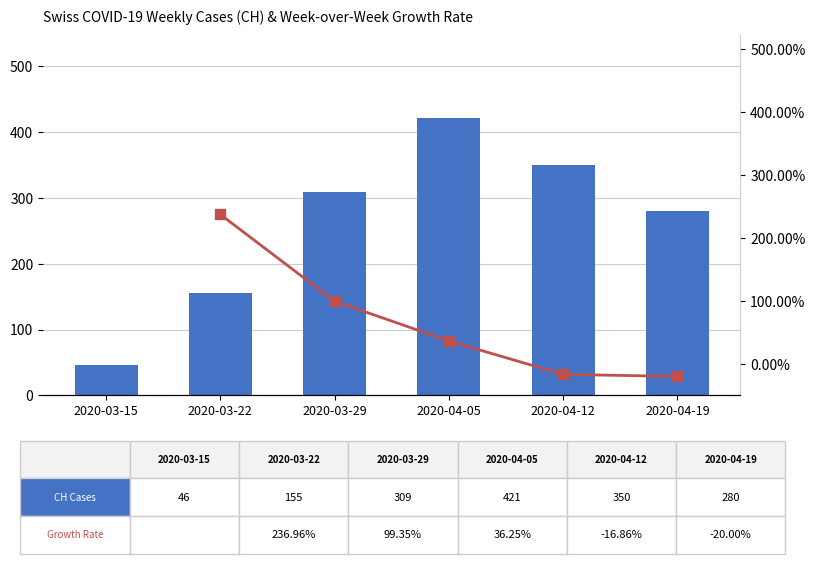

What is the difference between the maximum and minimum values?

375